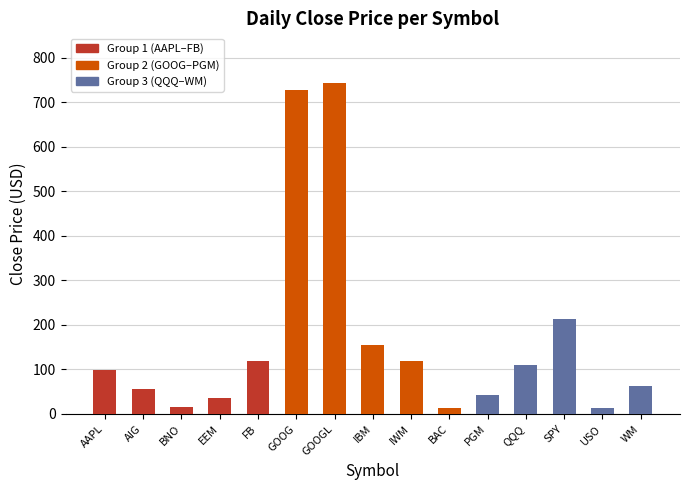

What is the greatest value displayed?

742.9